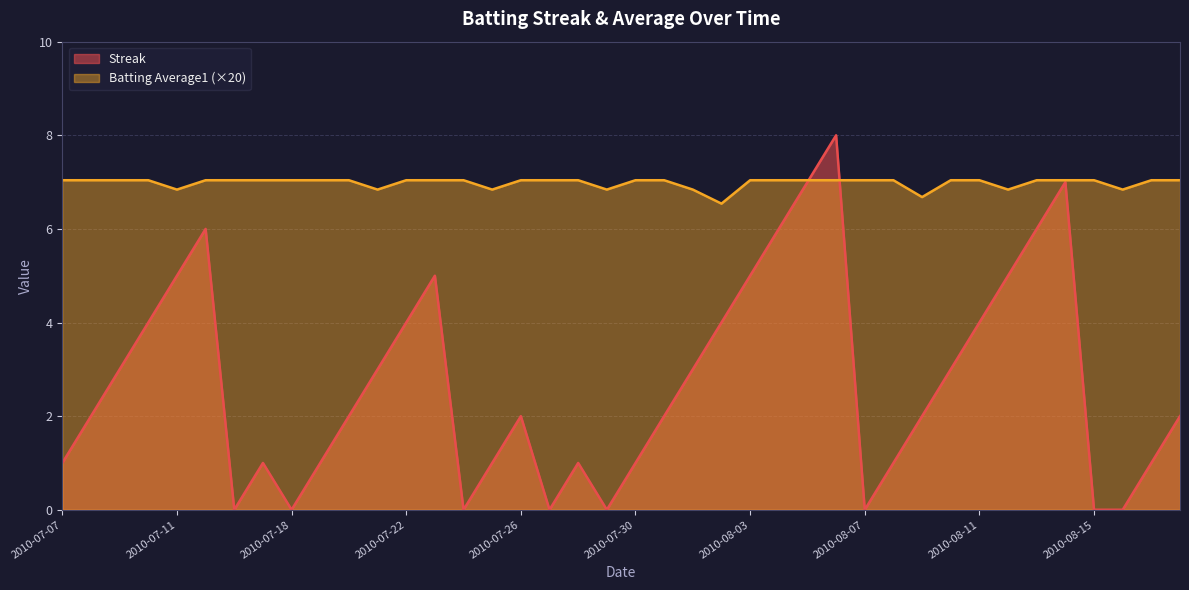

The value of Streak at 2010-07-29 is 0.0. True or false?

True